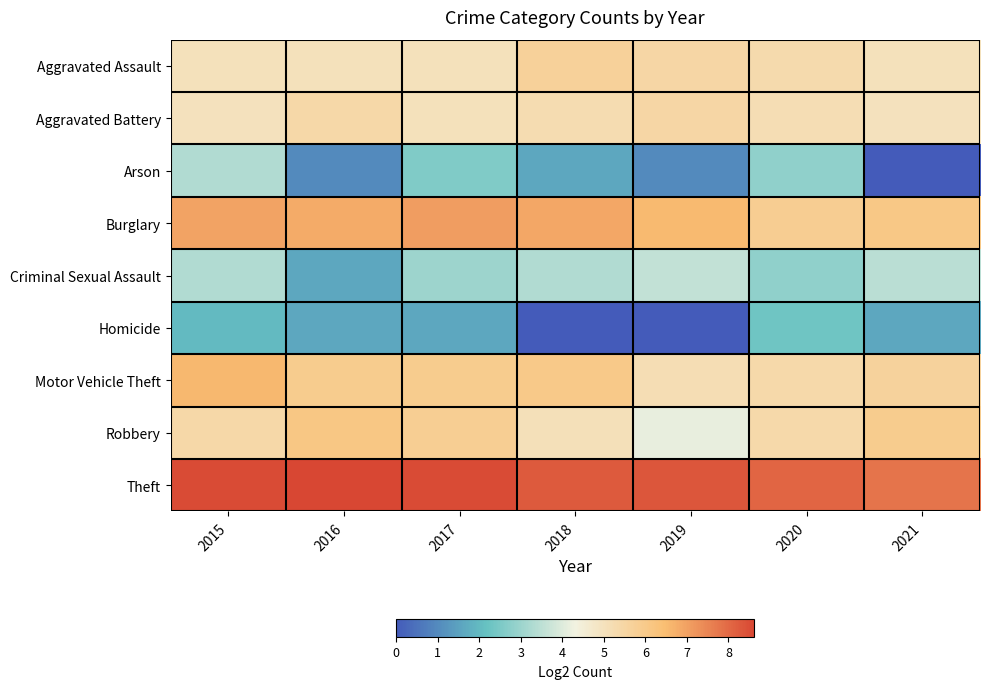

Rank the series by their maximum value, from lowest to highest.

Homicide, Arson, Criminal Sexual Assault, Aggravated Battery, Aggravated Assault, Robbery, Motor Vehicle Theft, Burglary, Theft